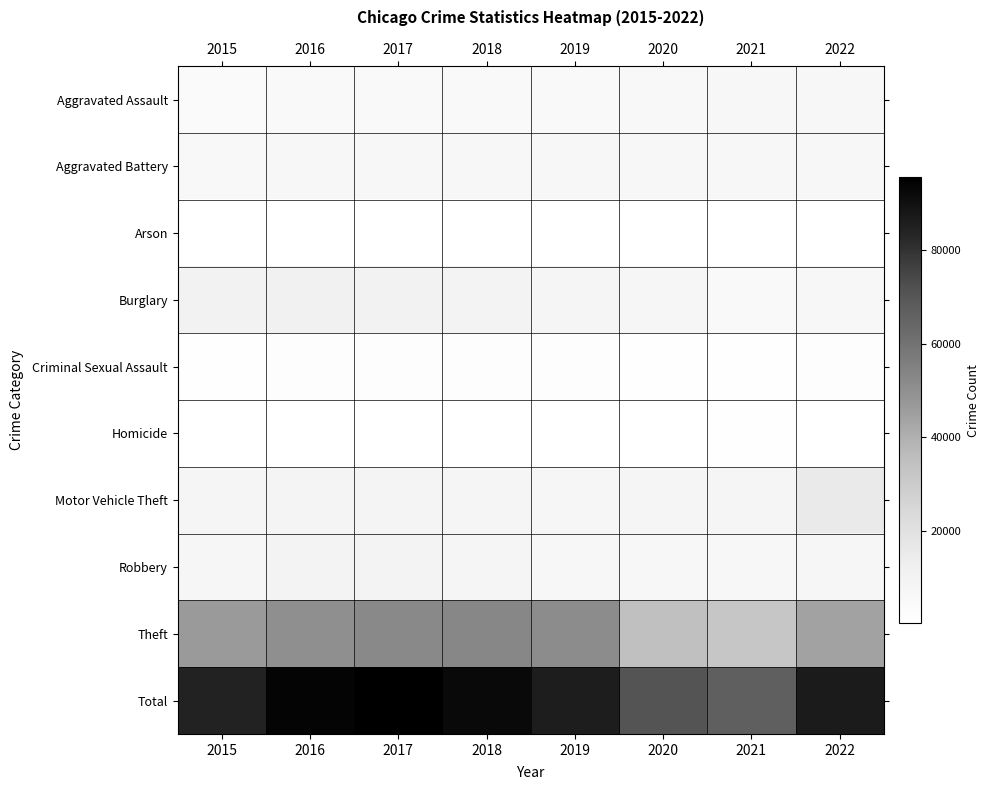

What is the spread (max minus min) of values at 2015?

83903